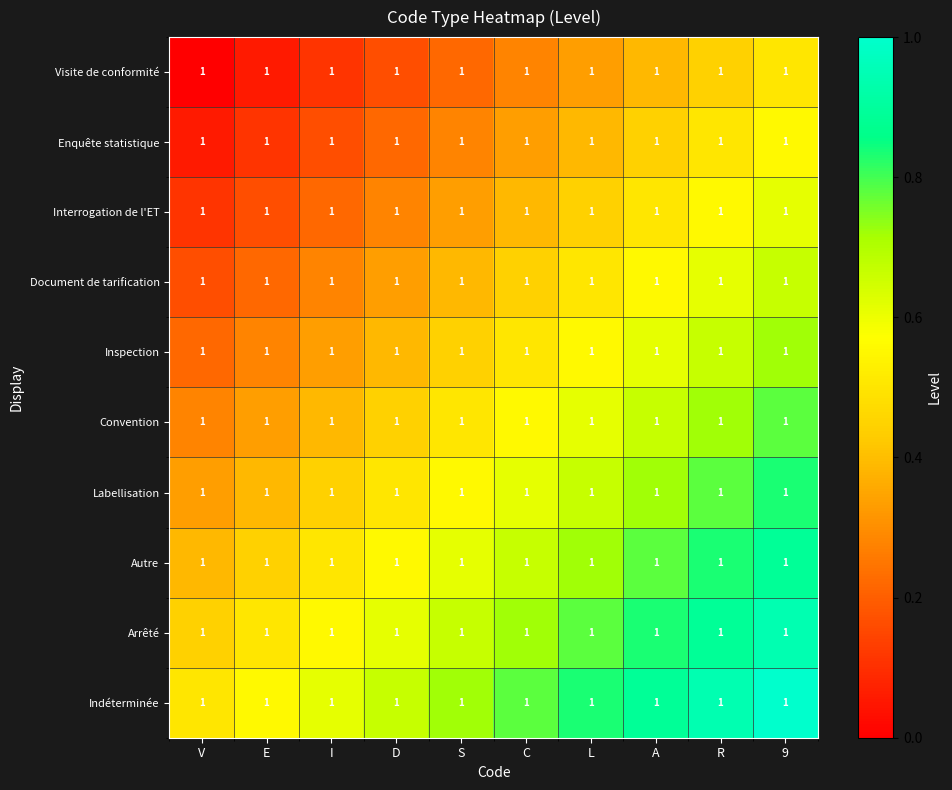

The value of Visite de conformité at A is 0.2. True or false?

False